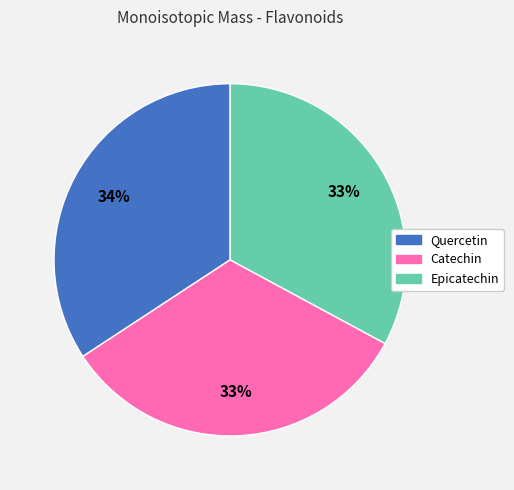

To the nearest percent, what portion does Quercetin represent?

34%